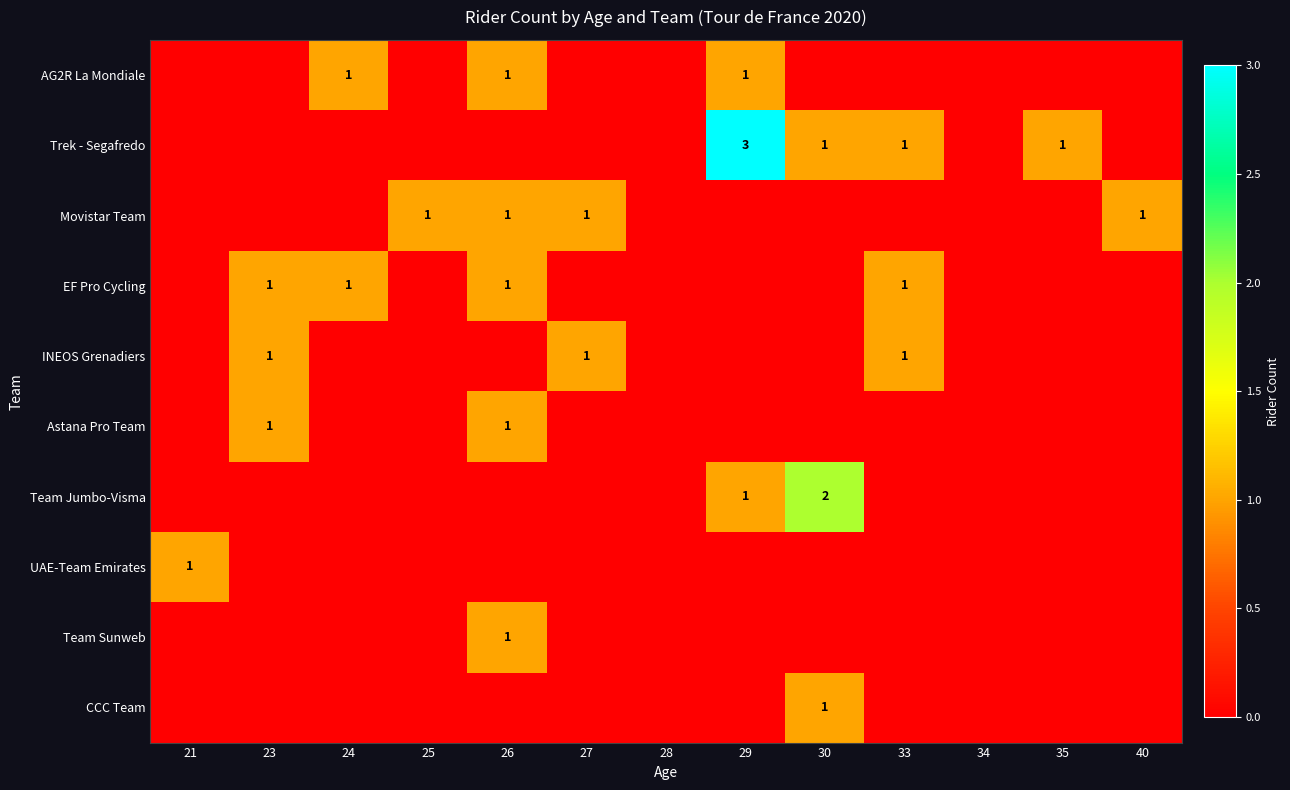

Which category has the lowest value across all series?

21